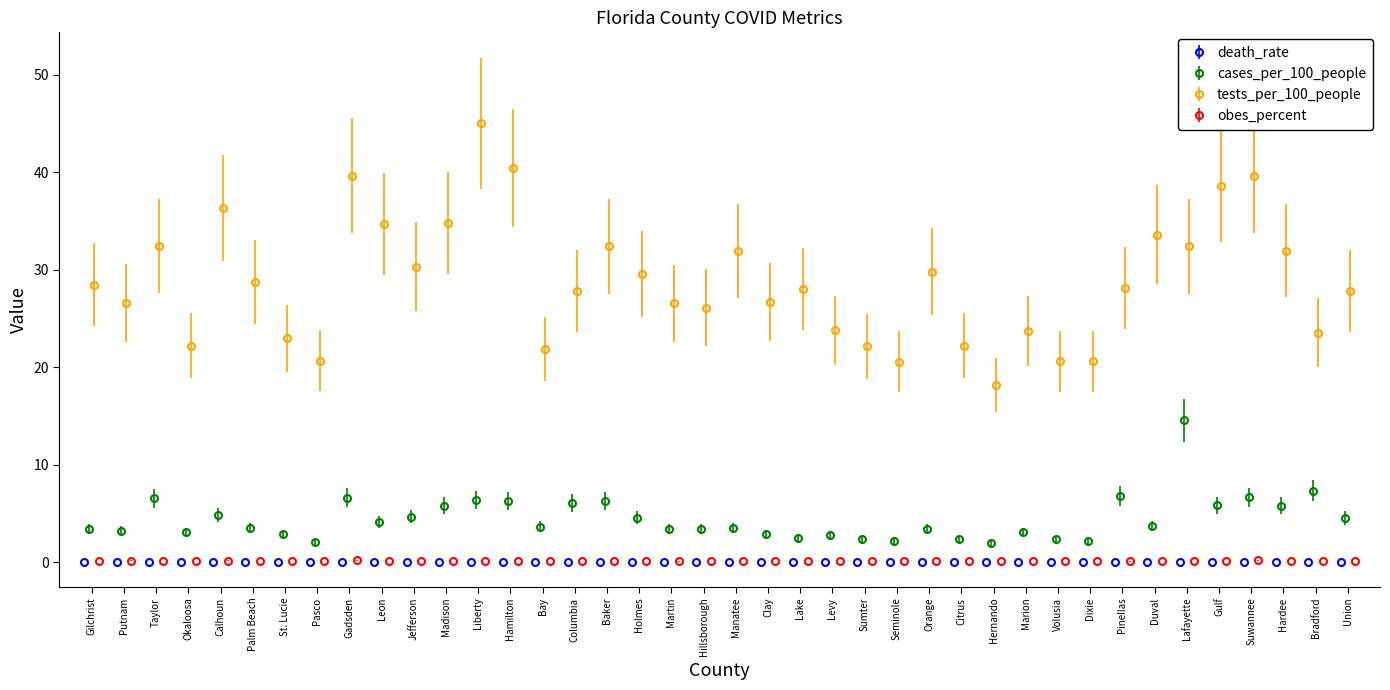

Which series has the widest spread of values?

tests_per_100_people